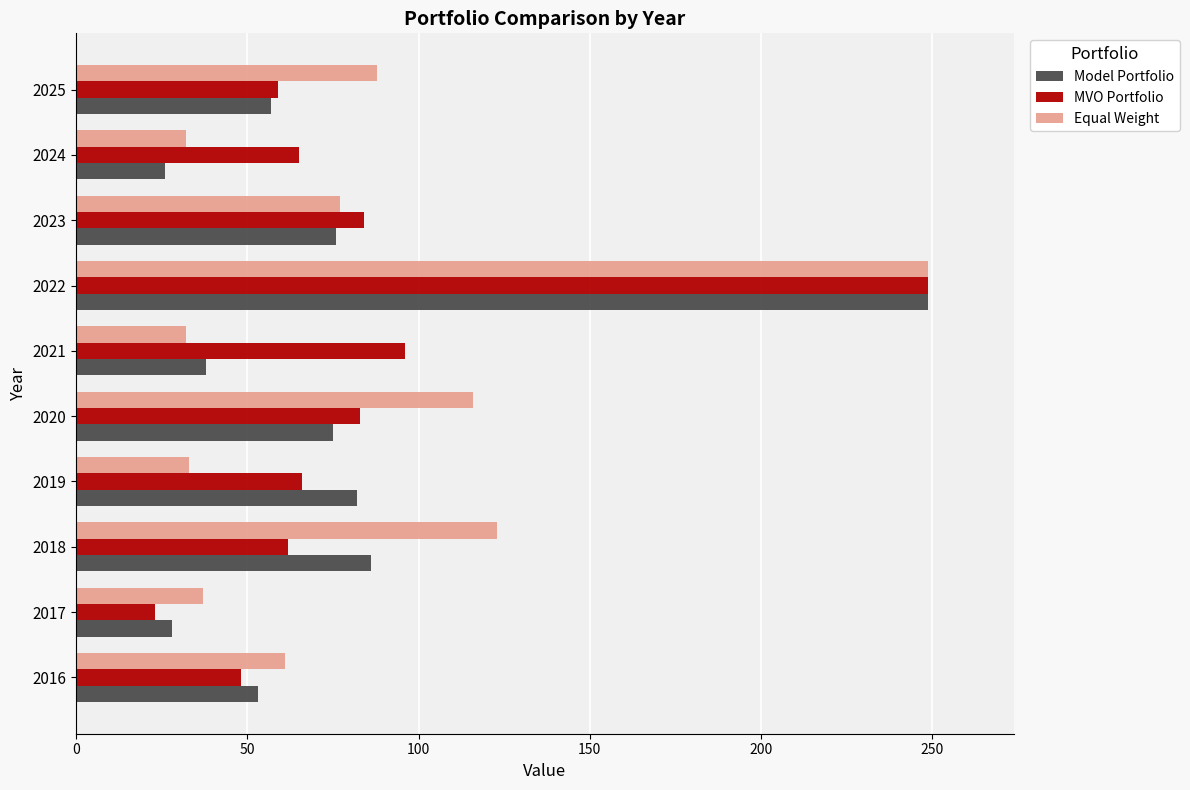

At which category is the sum across all series the highest?

2022